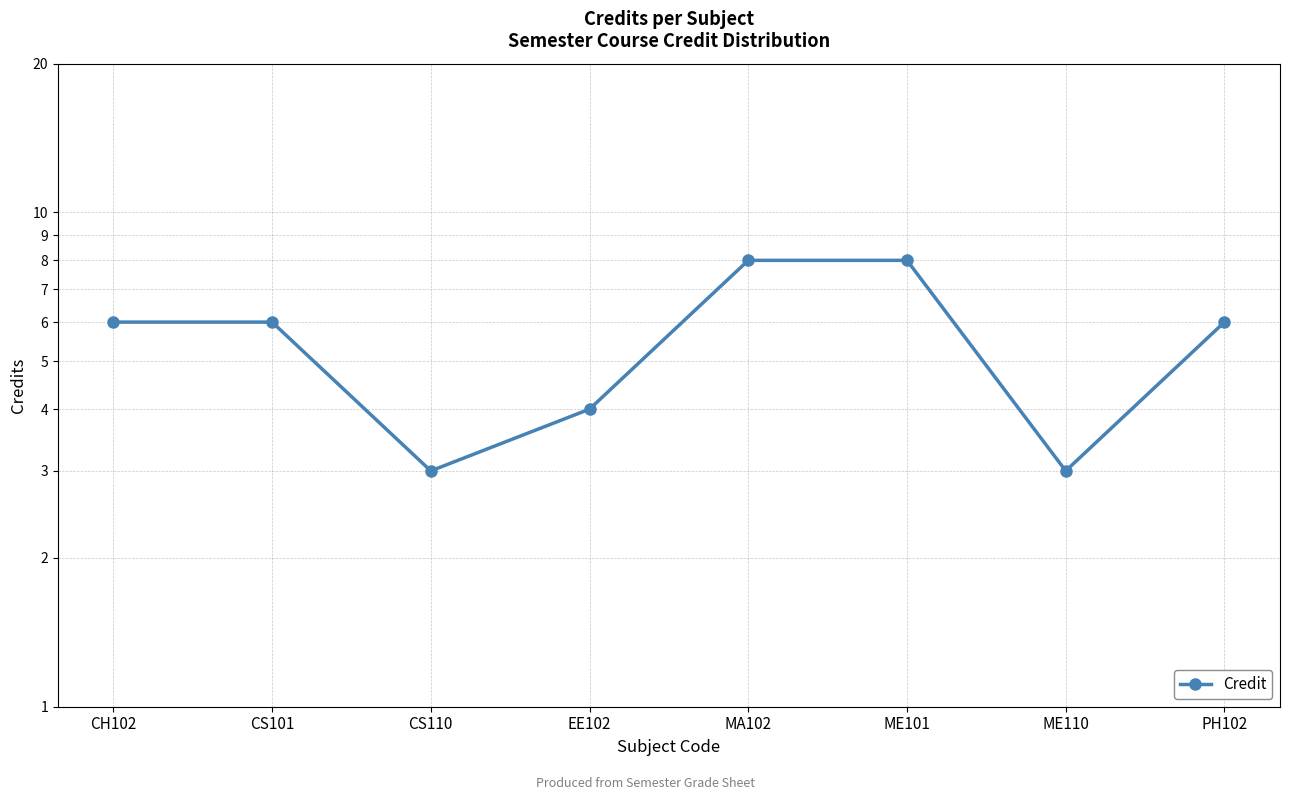

Reading left to right, extract all data points from this chart.

6	6	3	4	8	8	3	6